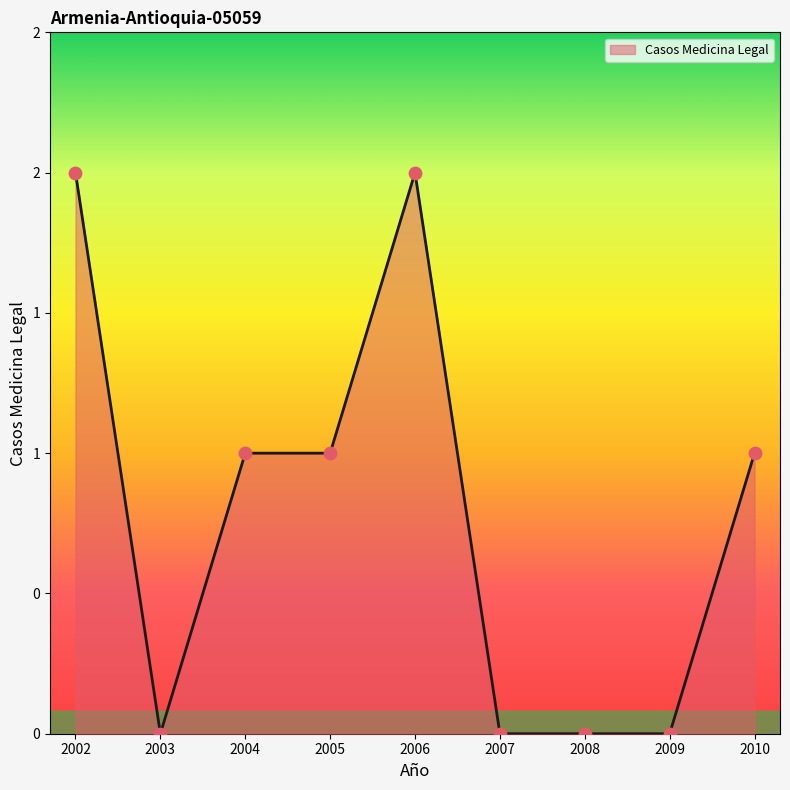

Approximately how many times larger is the value at 2005 compared to 2006?

0.5